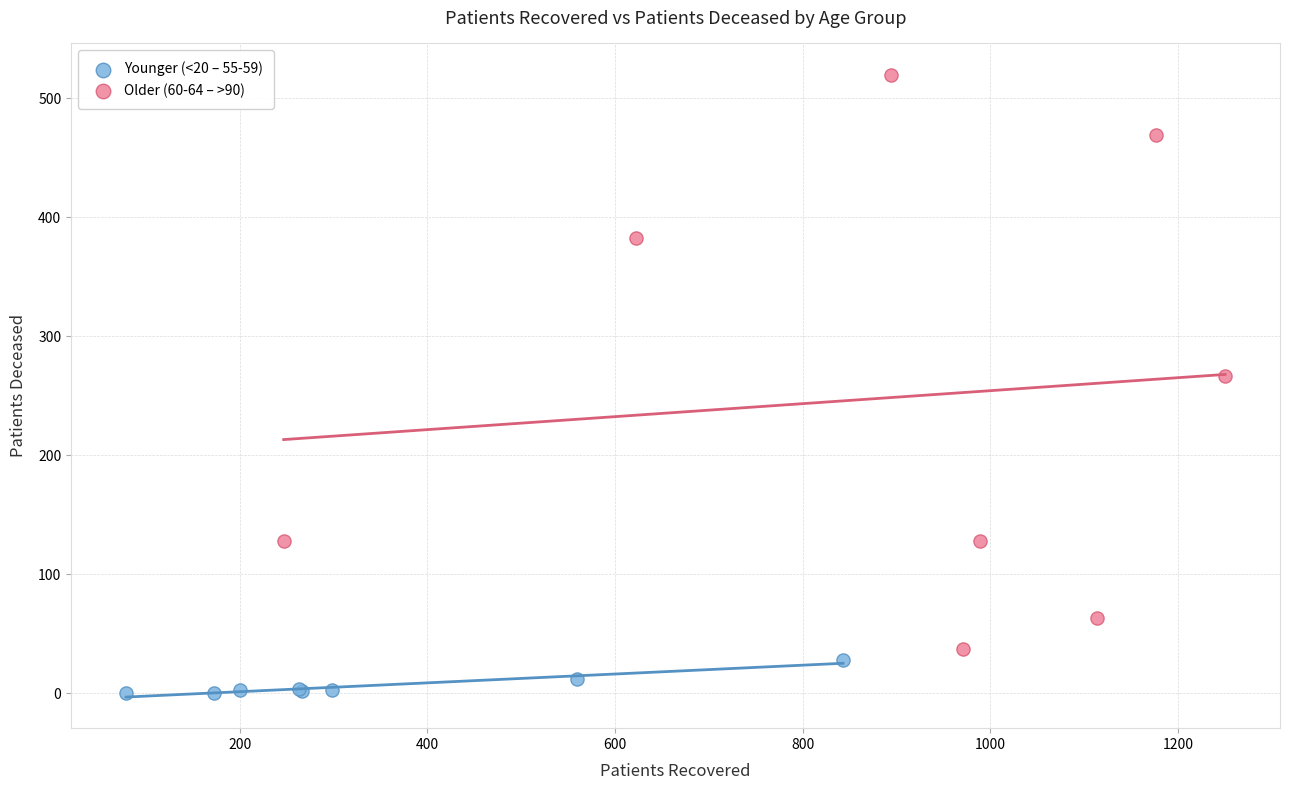

Which series has the largest Y range (max minus min)?

Older (60-64 – >90)